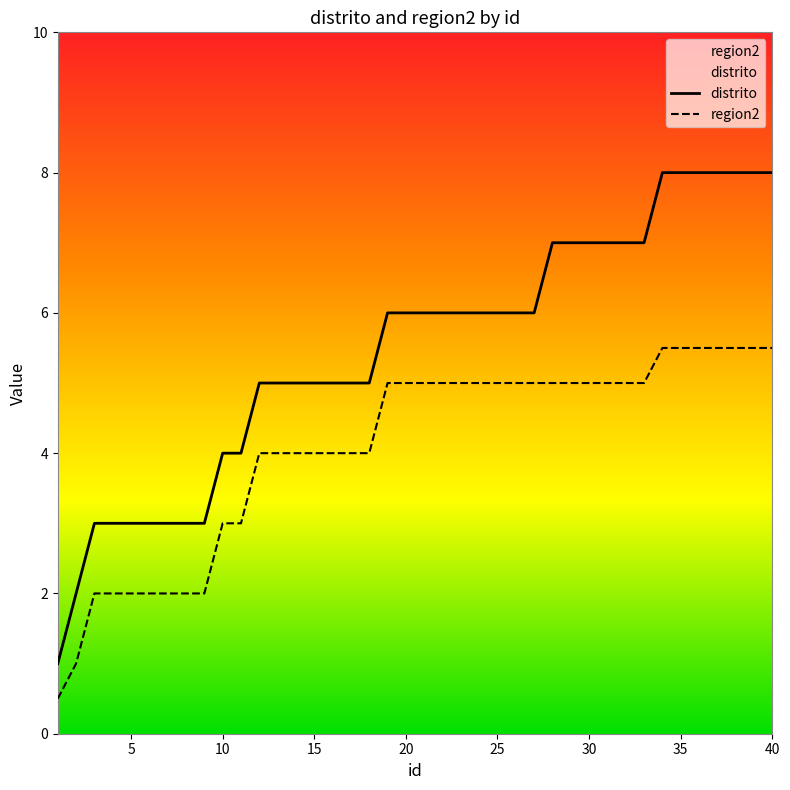

True or false: region2 and distrito cross at least once.

False